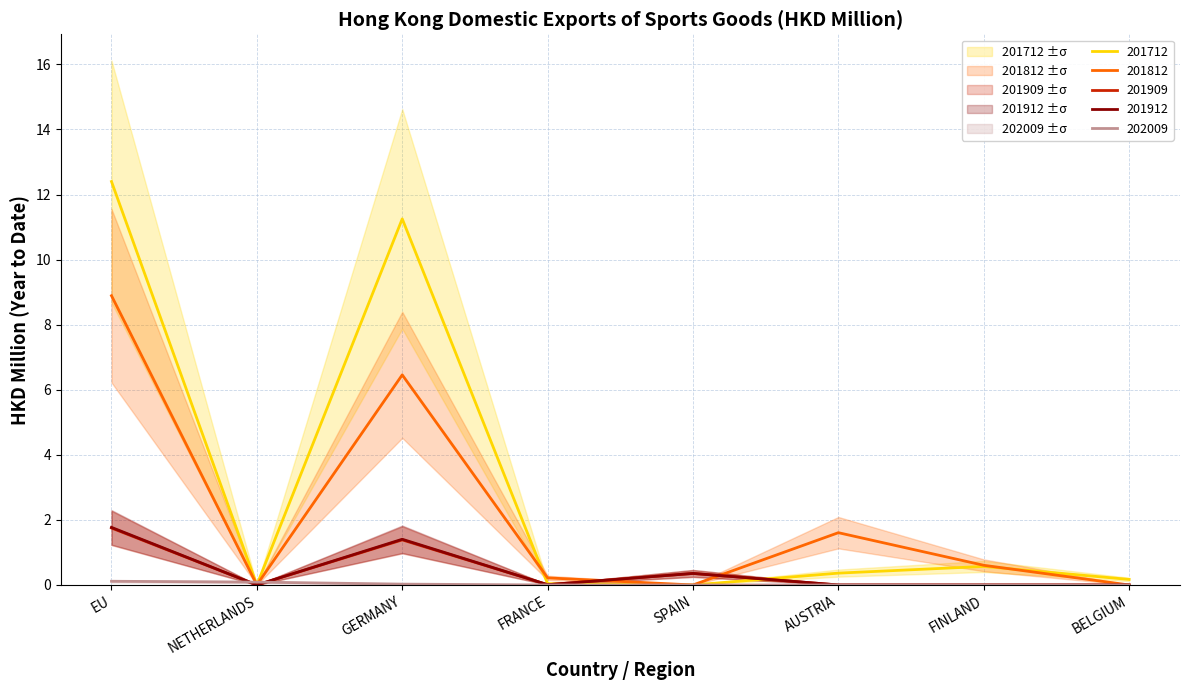

What is the total value across all series at EU?

24.9